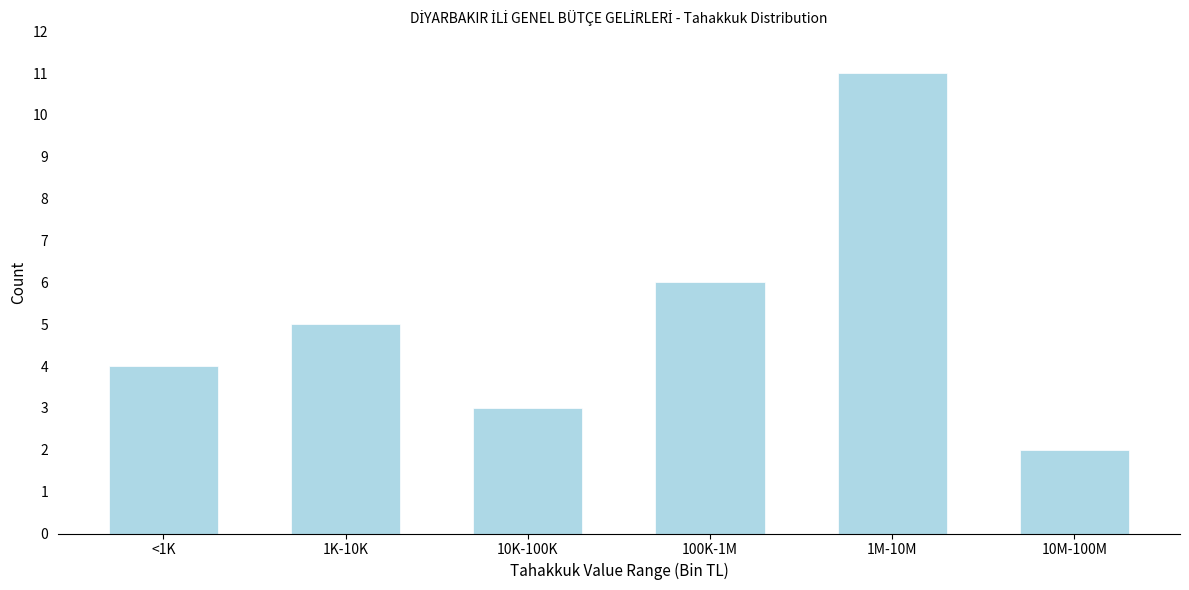

Reading left to right, what are all the values shown in this chart?

<1K=4	1K-10K=5	10K-100K=3	100K-1M=6	1M-10M=11	10M-100M=2